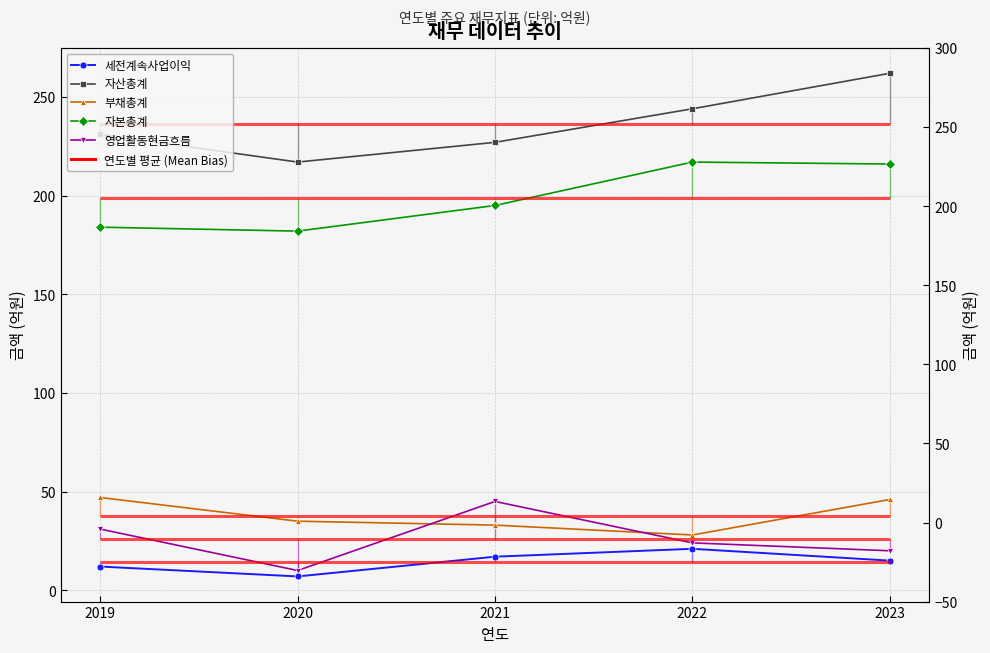

At which label is 세전계속사업이익 closest to 14?

2023